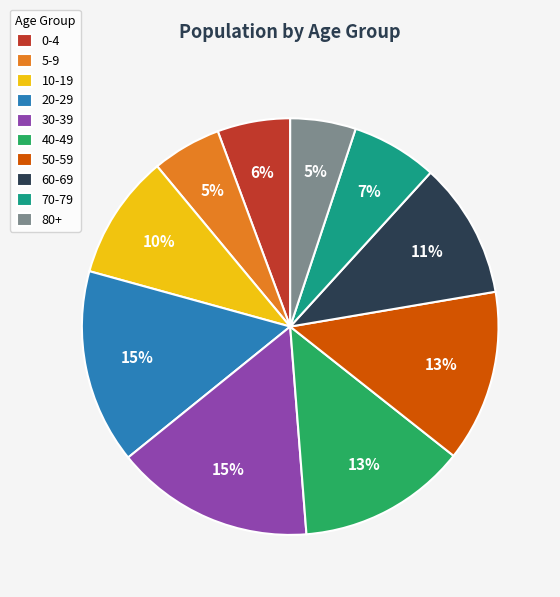

Which has a higher value, 5-9 or 50-59?

50-59